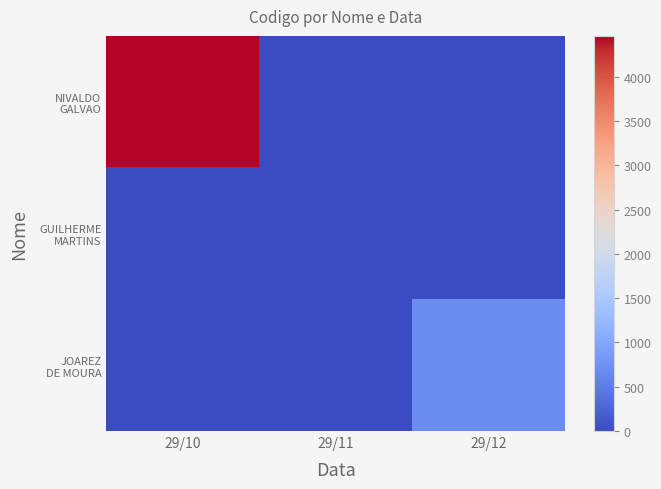

What is the difference between the maximum and minimum values in the GUILHERME MARTINS series?

3